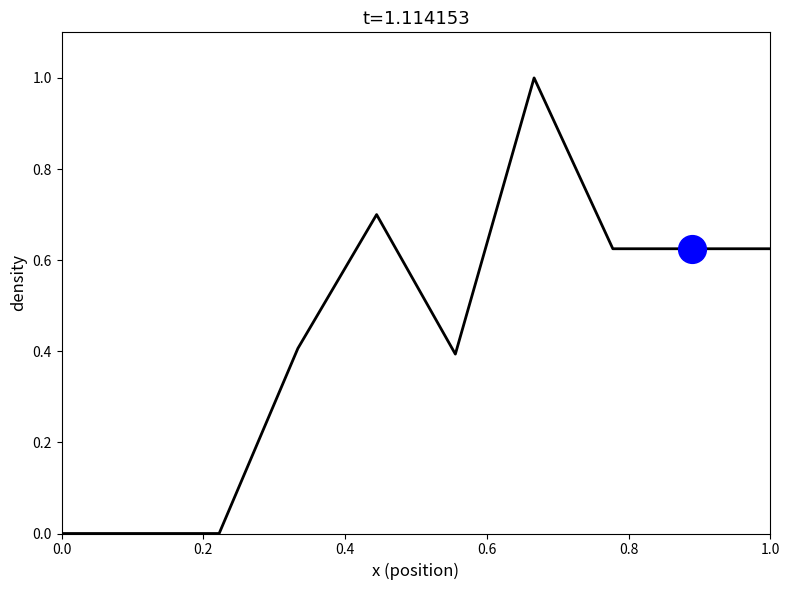

What is the average value?

0.4